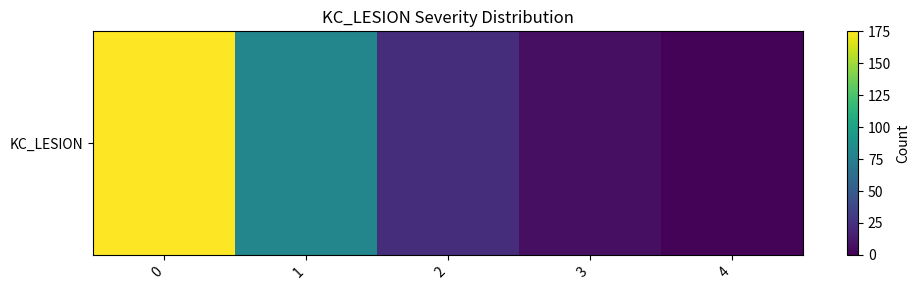

How many series are shown in this chart?

1